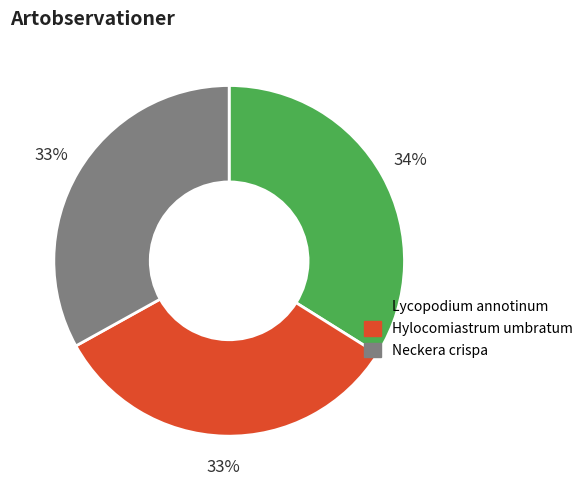

The Lycopodium annotinum slice represents 41% of the pie. True or false?

False